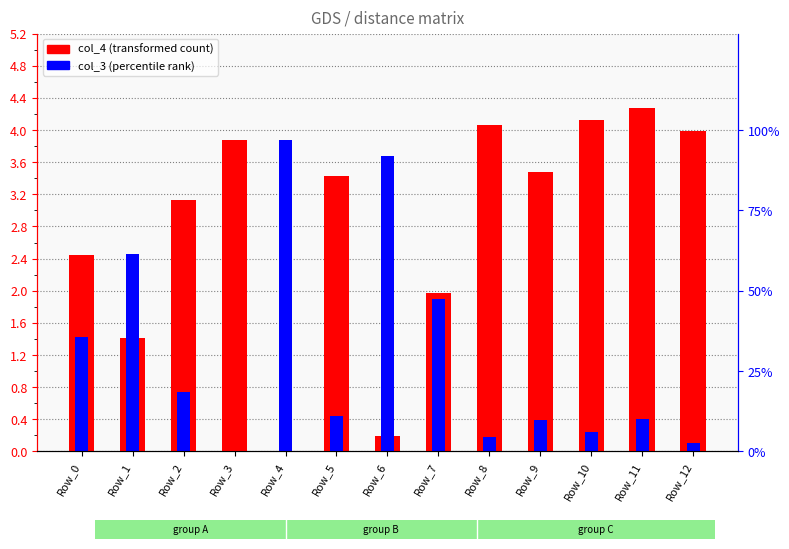

Which series has the widest spread of values?

col_4 (transformed count)